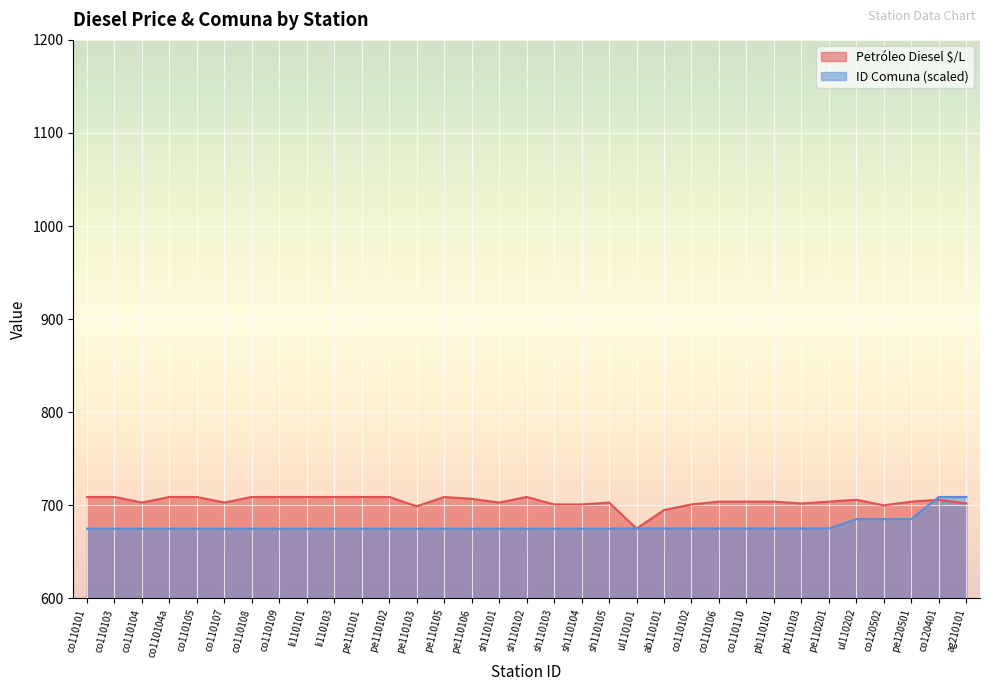

True or false: ID Comuna and Petróleo Diesel $/L intersect in this chart.

True